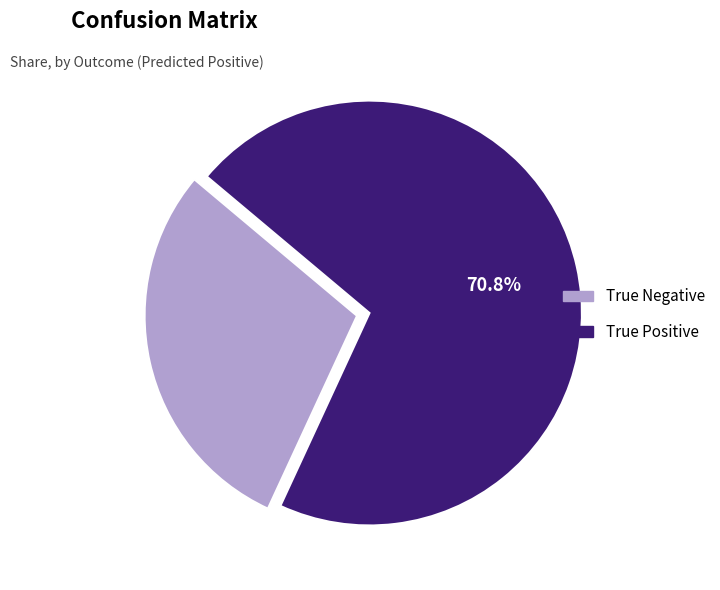

To the nearest percent, what is the difference between the largest and smallest slice percentages?

42%